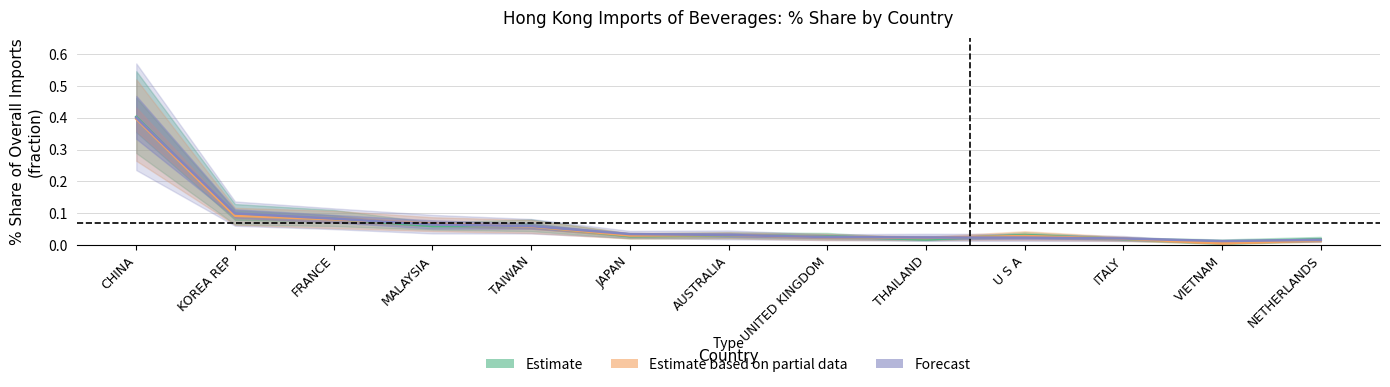

Does the chart have visible grid lines?

Yes